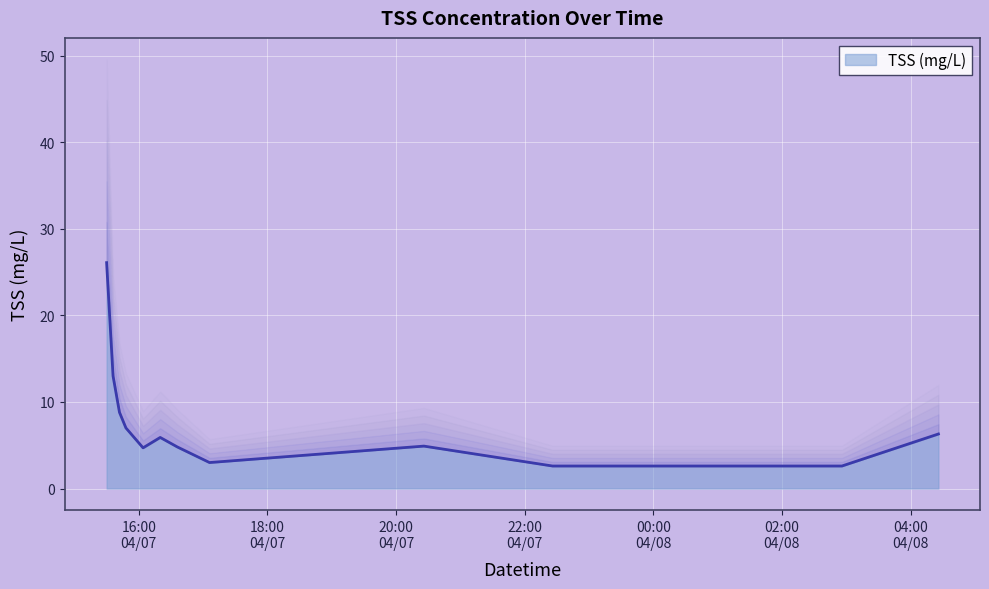

Does the chart display data point markers on the line(s)?

No